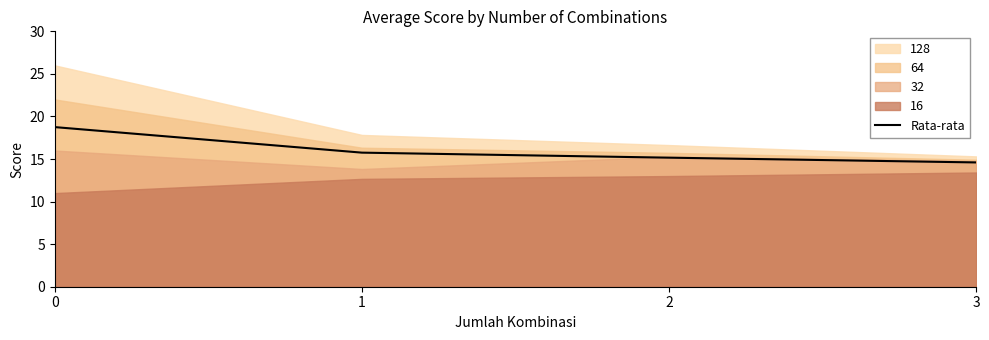

What is the ratio of the value at 1 to the value at 3?

1.1